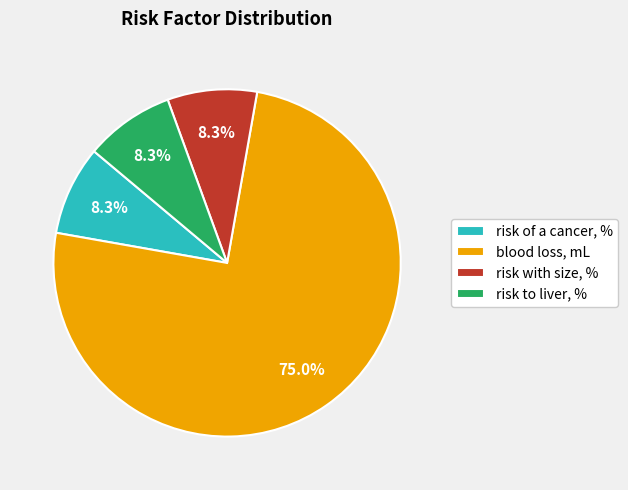

How many segments does this pie chart have?

4